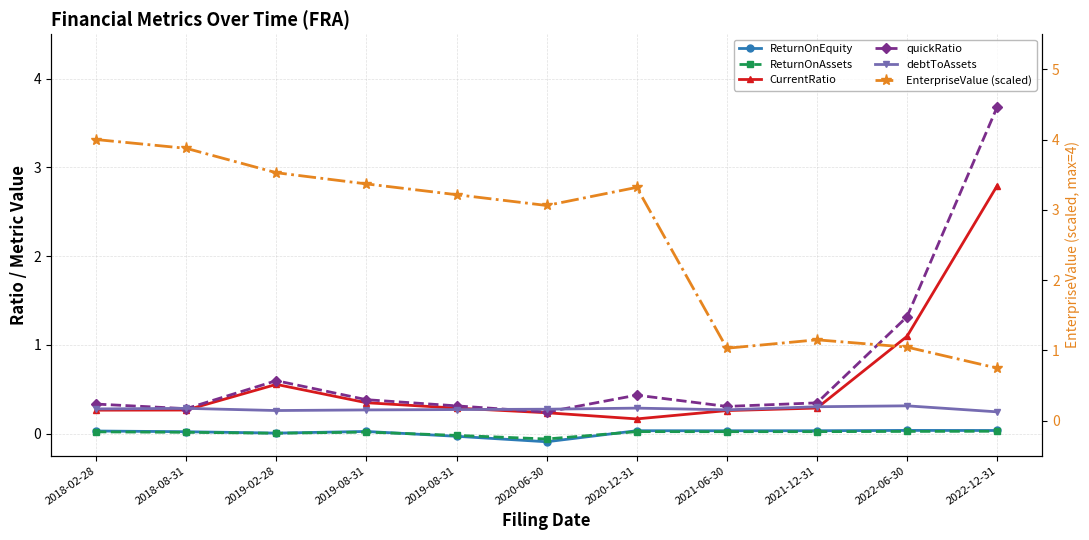

In ReturnOnAssets, how many points are lower than both neighbors (excluding endpoints)?

3